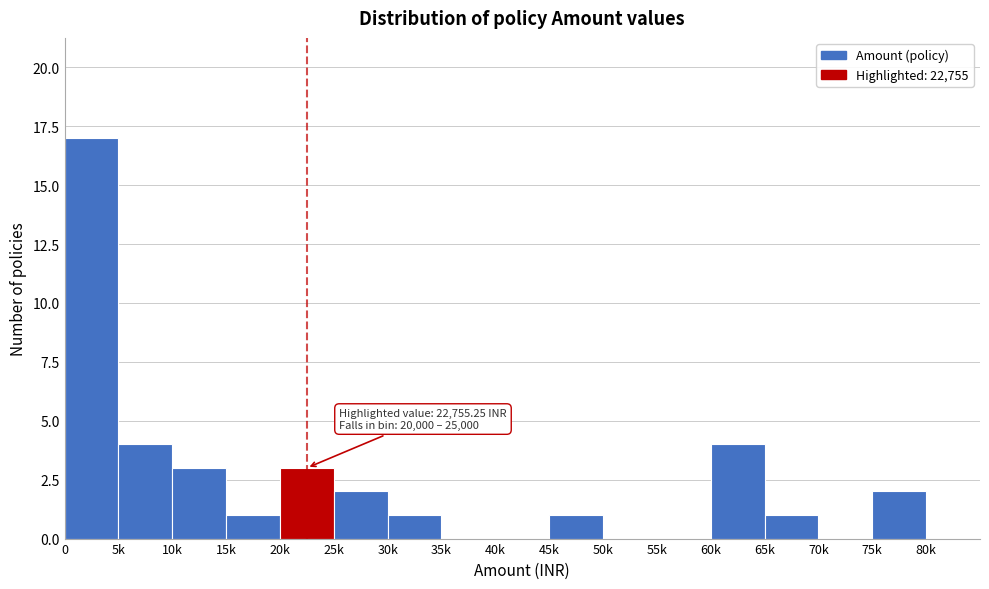

Reading right to left, list all the values displayed in this chart.

80k=0	75k=2	70k=0	65k=1	60k=4	55k=0	50k=0	45k=1	40k=0	35k=0	30k=1	25k=2	20k=3	15k=1	10k=3	5k=4	0=17